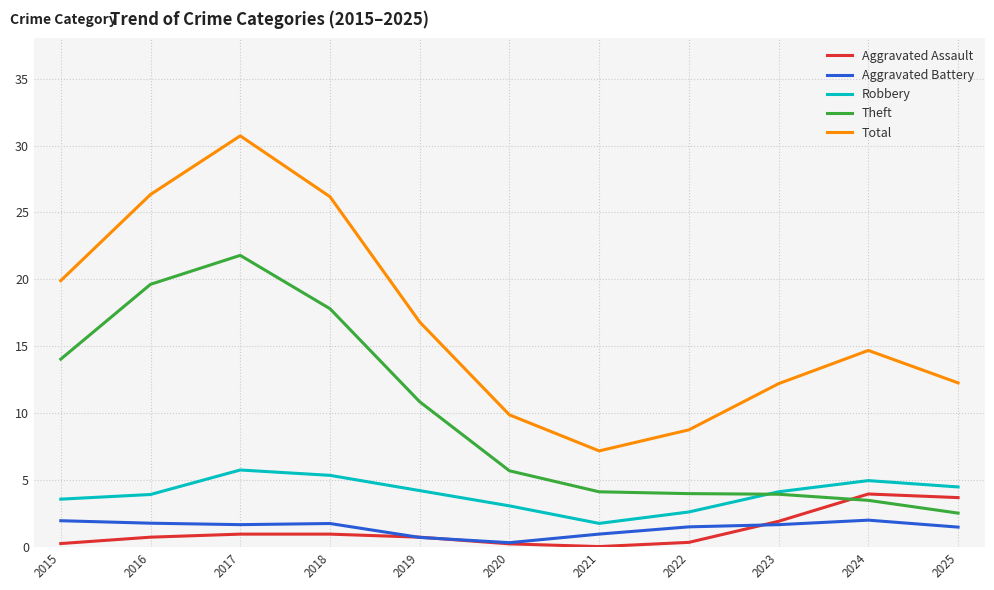

What is the sum of the Total values at 2017 and 2020?

40.6